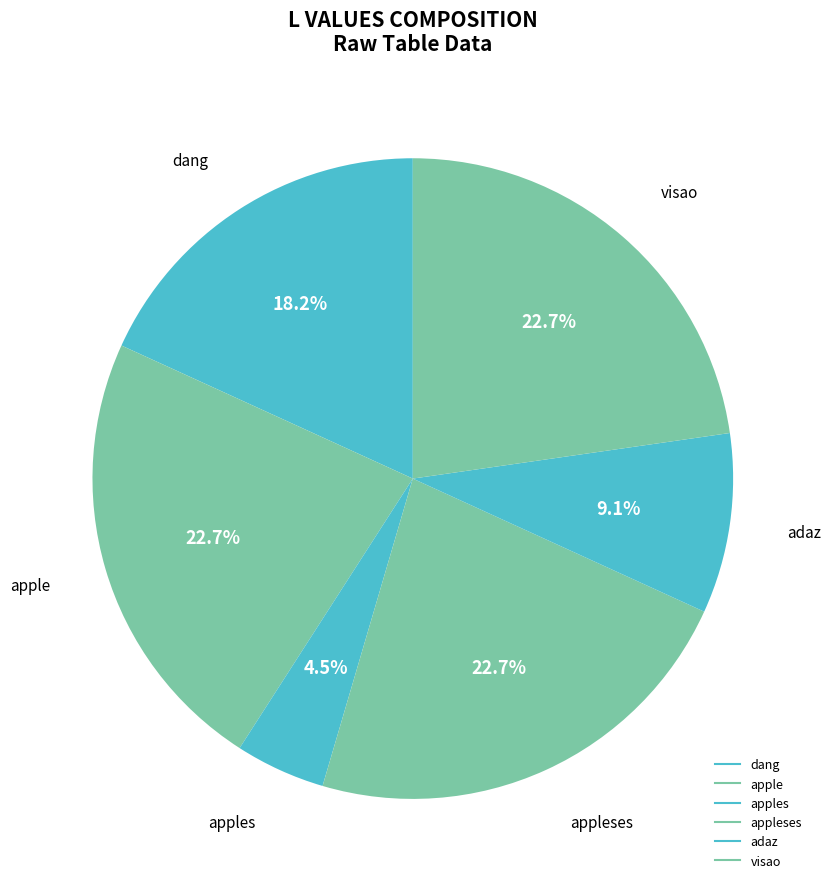

Which slice is the smallest?

apples